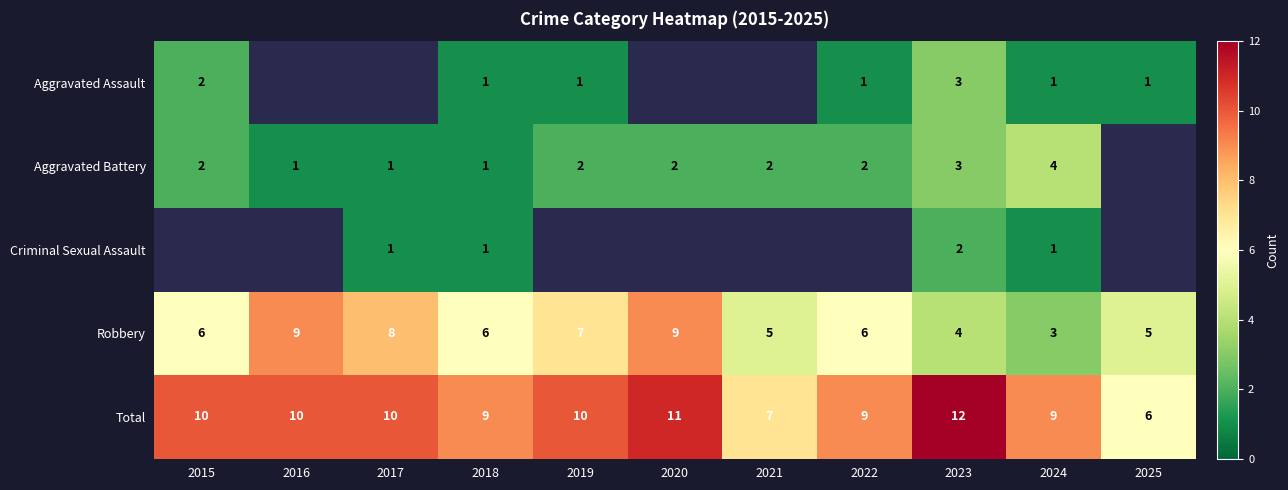

What value does the Robbery series have at 2024?

3